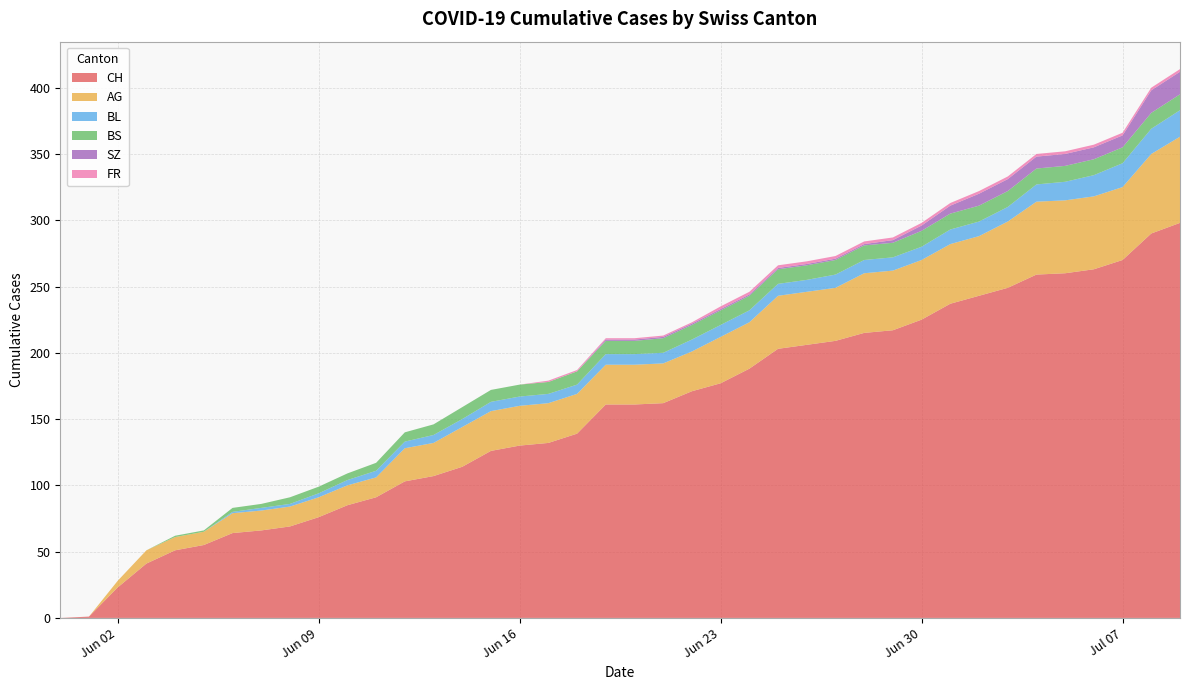

Reading right to left, extract all data points from this chart.

CH: 298	290	270	263	260	259	249	243	237	225	217	215	209	206	203	188	177	171	162	161	161	139	132	130	126	114	107	103	91	85	76	69	66	64	55	51	41	23	1	0
AG: 65	60	55	55	55	55	50	45	45	45	45	45	40	40	40	35	35	30	30	30	30	30	30	30	30	30	25	25	15	15	15	15	15	15	10	10	10	5	0	0
BL: 20	19	18	16	14	13	11	11	11	10	10	10	10	9	9	9	9	9	8	8	8	7	7	7	7	6	6	5	5	4	3	2	2	1	0	0	0	0	0	0
BS: 12	12	12	12	12	12	12	12	12	12	11	11	11	11	11	11	11	11	11	10	10	10	9	9	9	9	8	7	6	5	5	5	3	3	1	1	0	0	0	0
SZ: 17	17	9	9	9	9	9	9	6	4	2	1	1	1	1	1	1	1	1	1	1	0	0	0	0	0	0	0	0	0	0	0	0	0	0	0	0	0	0	0
FR: 2	2	2	2	2	2	2	2	2	2	2	2	2	2	2	2	2	1	1	1	1	1	1	0	0	0	0	0	0	0	0	0	0	0	0	0	0	0	0	0